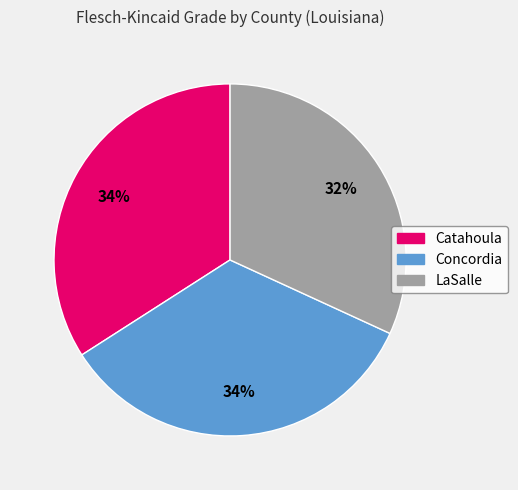

Is the sum of Catahoula and LaSalle greater than half?

Yes